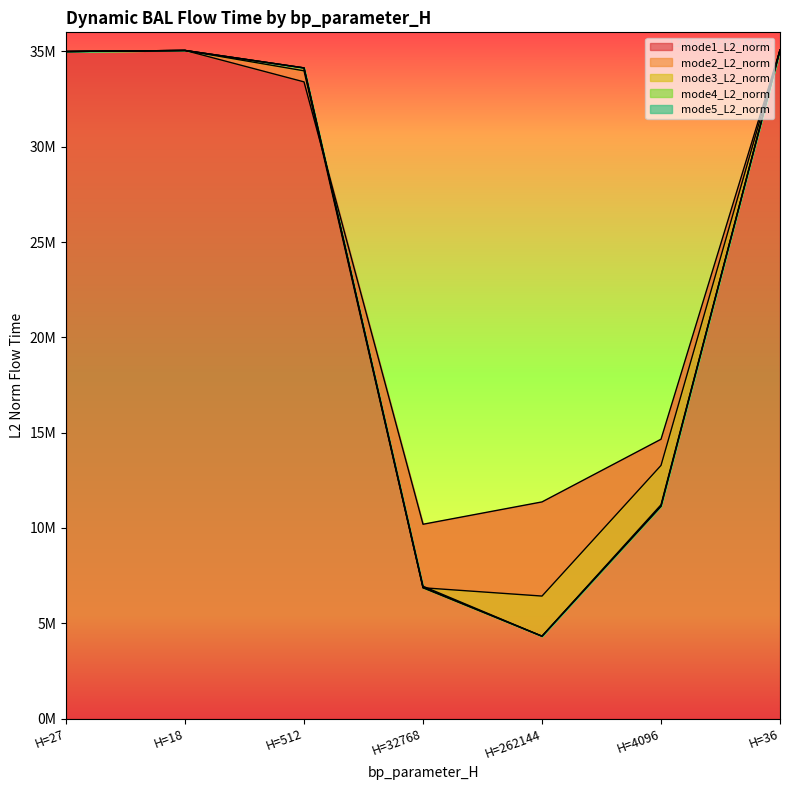

What is the maximum value shown in the chart?

35070188.4